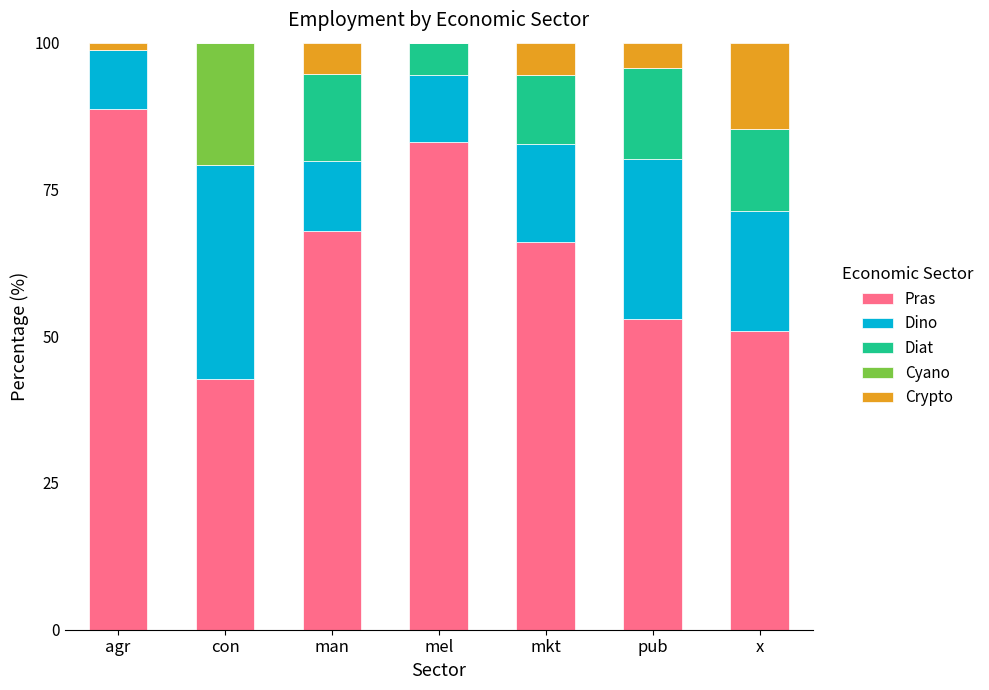

What is the sum of the Pras values at mel and man?

150.9